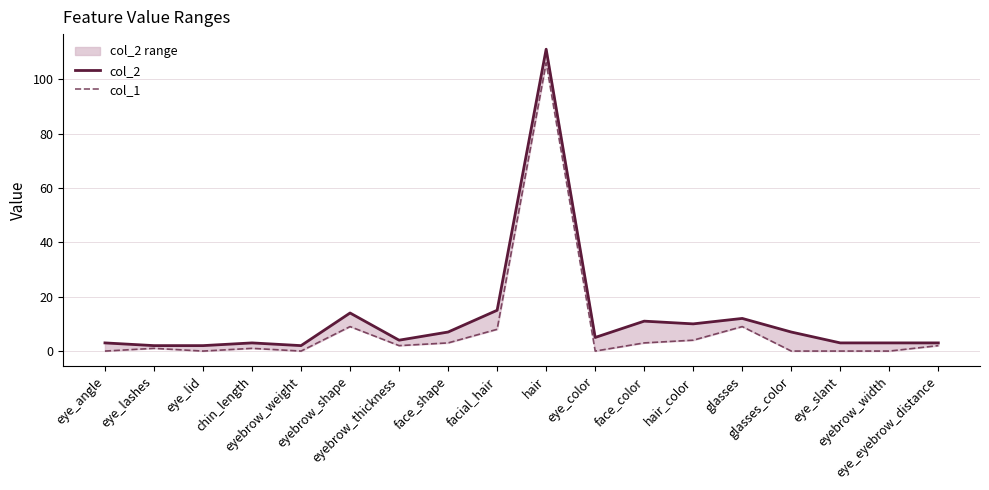

How many categories are shown in the chart?

18